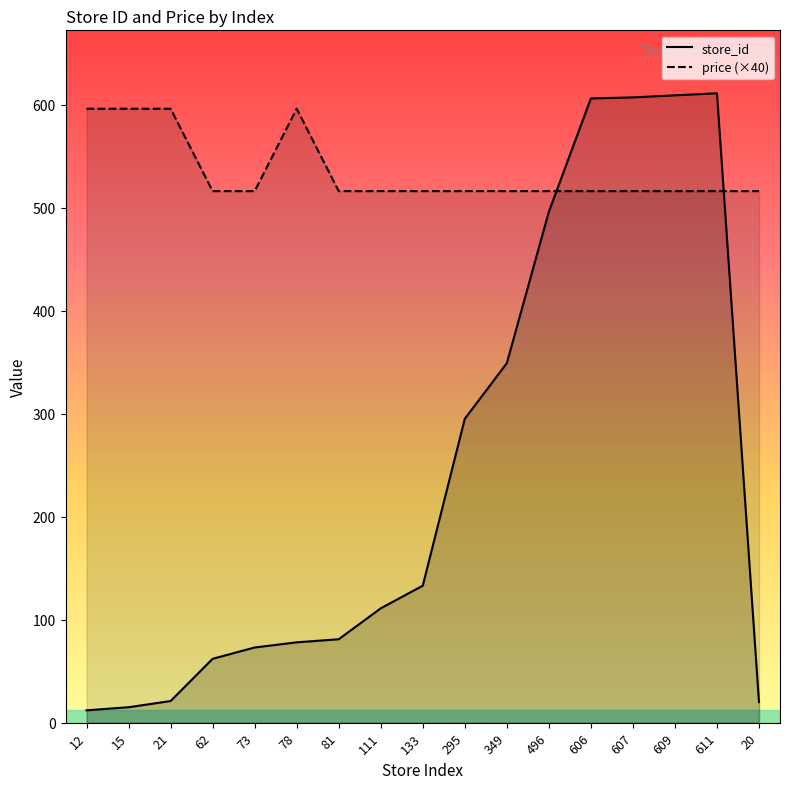

How many data points in store_id are less than 111?

8